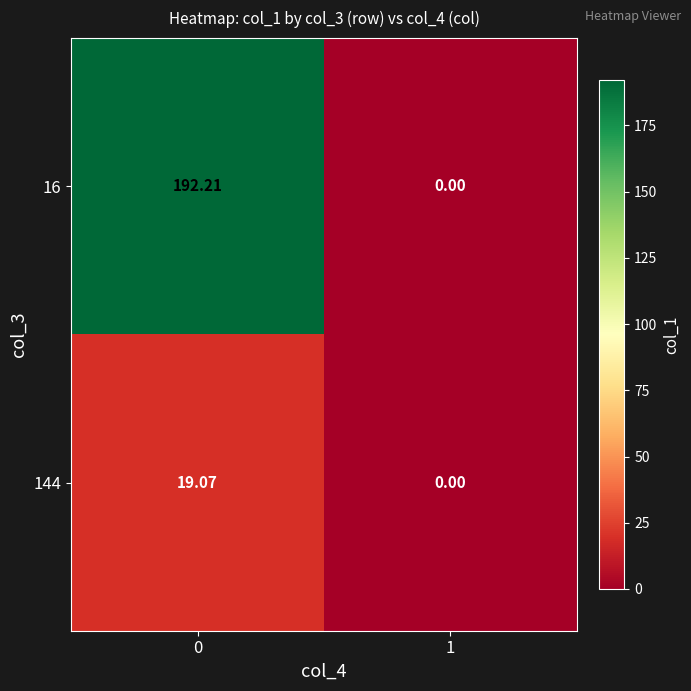

Is the value of 144 at 0 greater than the value of 16 at 0?

No